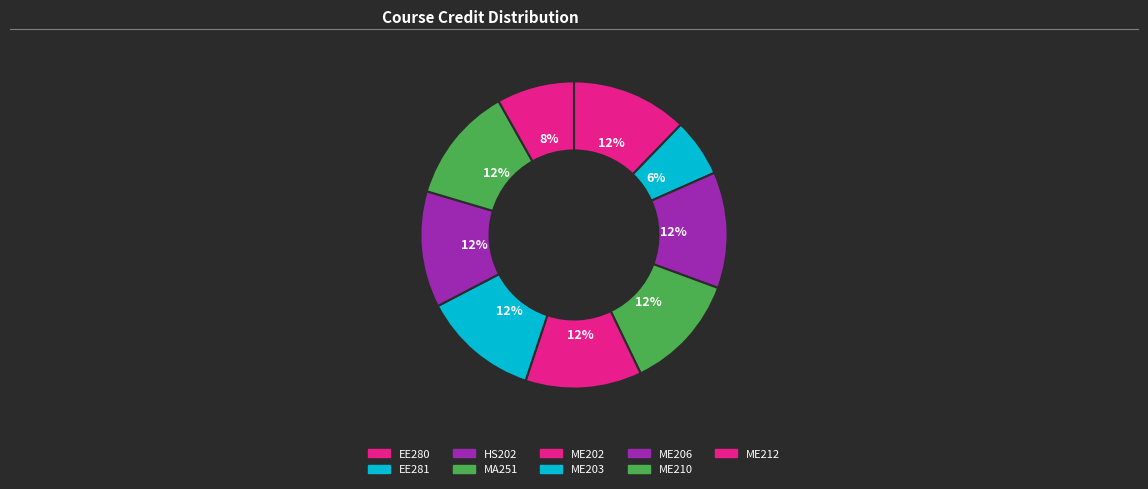

Combined, do ME202 and EE280 account for over 50%?

No